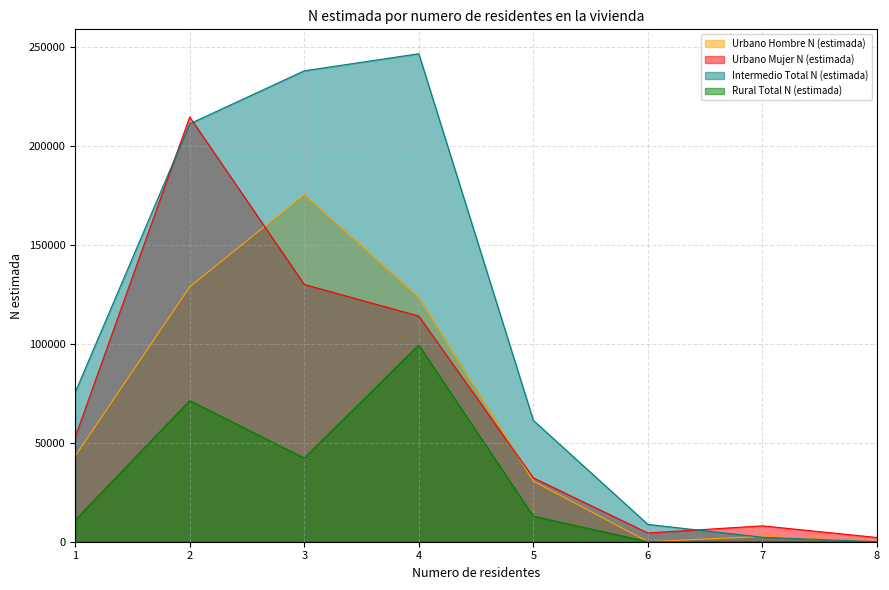

True or false: Rural Total N (estimada) and Urbano Hombre N (estimada) cross at least once.

False